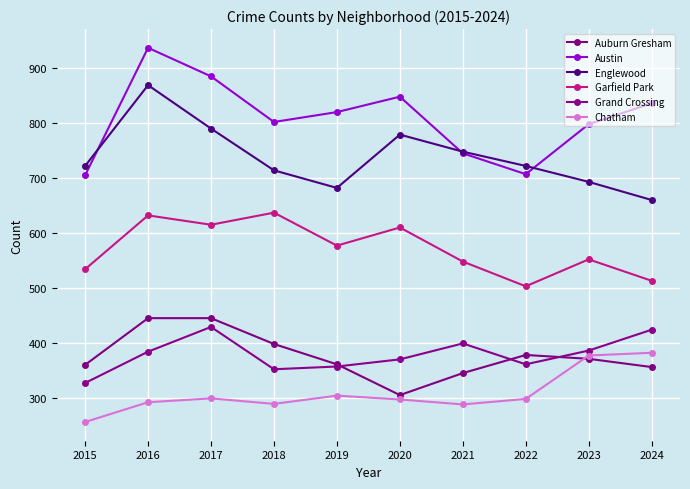

What is the value of the Grand Crossing point at the 4th from the left?

352